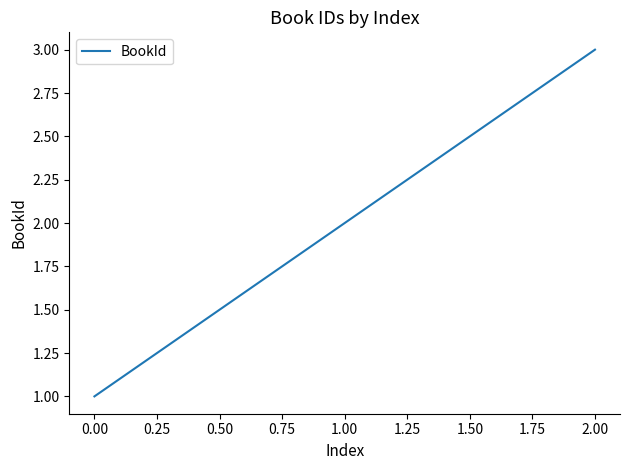

What is the ratio of the value at 0.00 to the value at 1.00?

0.5